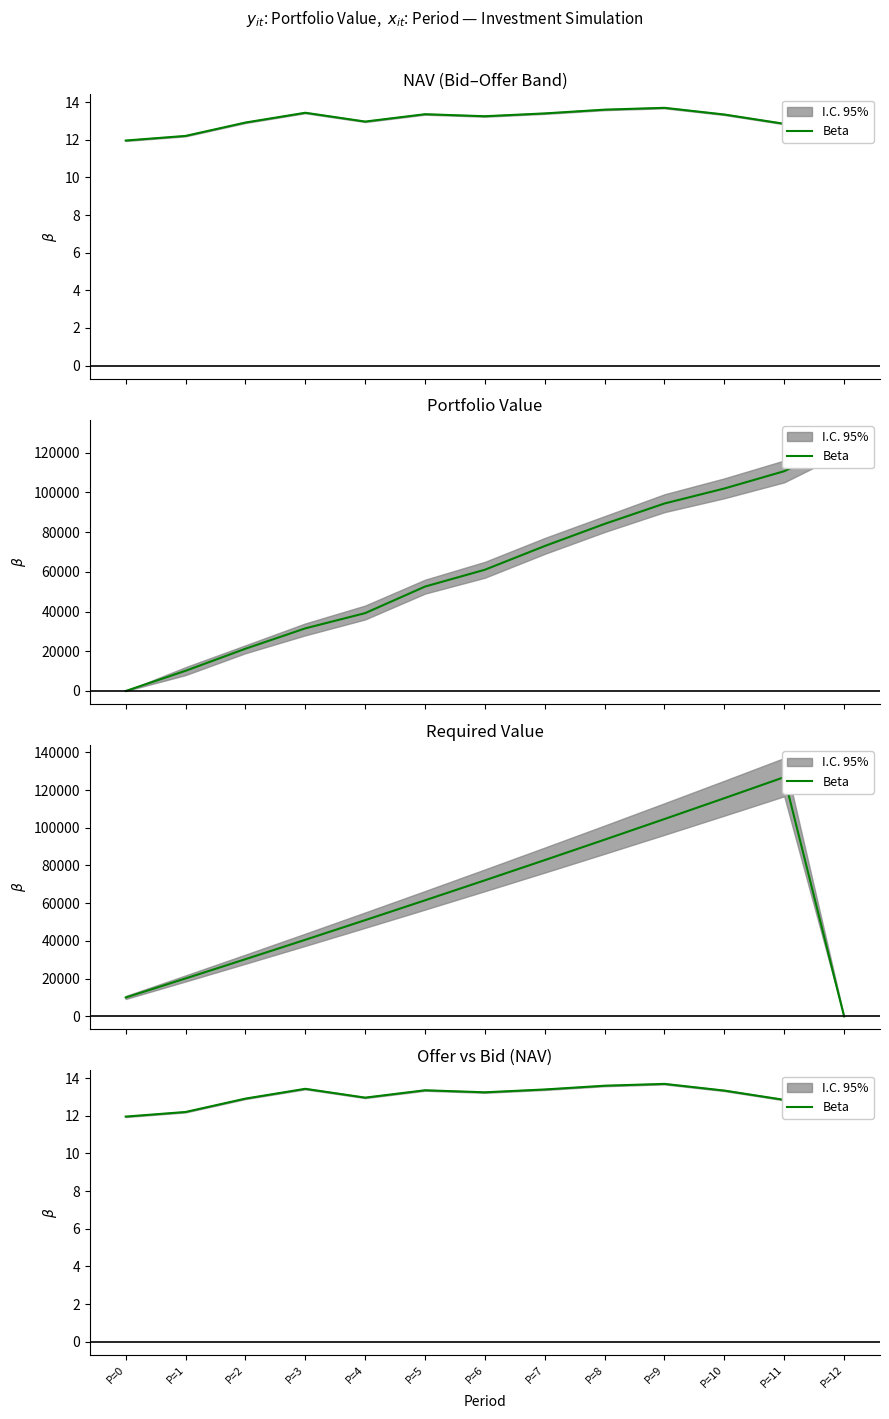

Reading right to left, extract all data points from this chart.

13.1	12.8	13.3	13.7	13.6	13.4	13.2	13.4	13.0	13.4	12.9	12.2	12.0